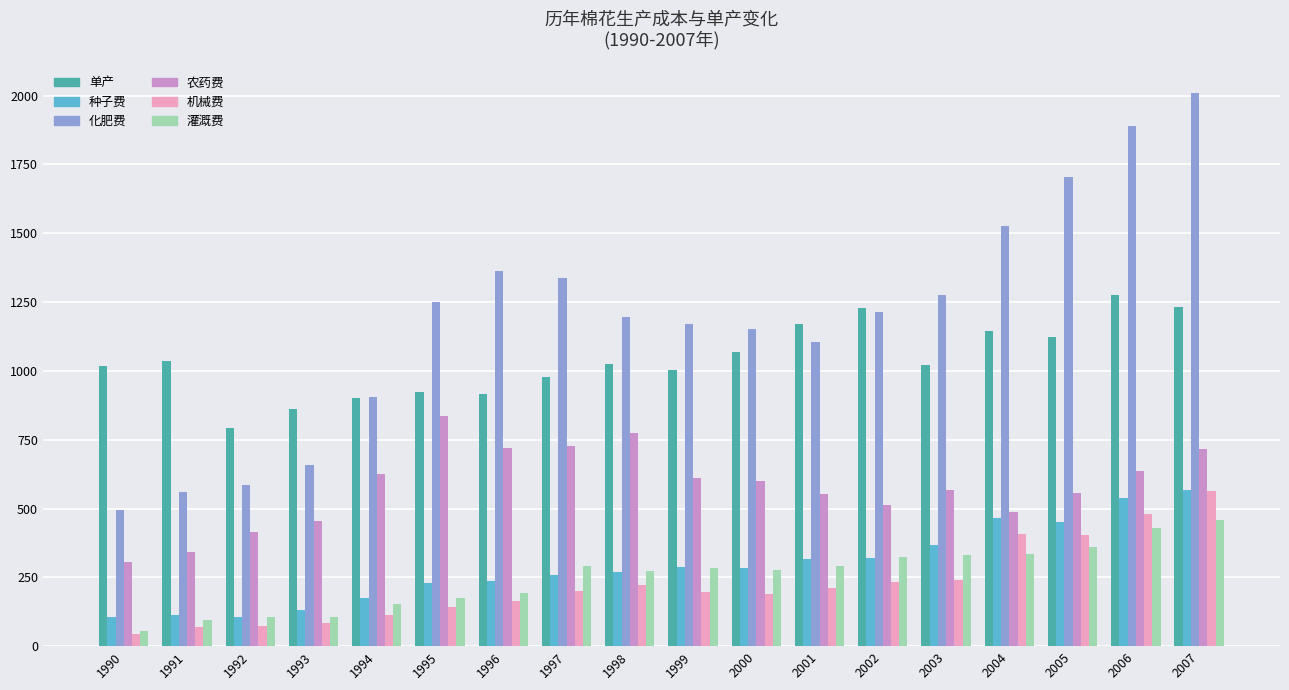

What is the average value of the 机械费 series?

224.3